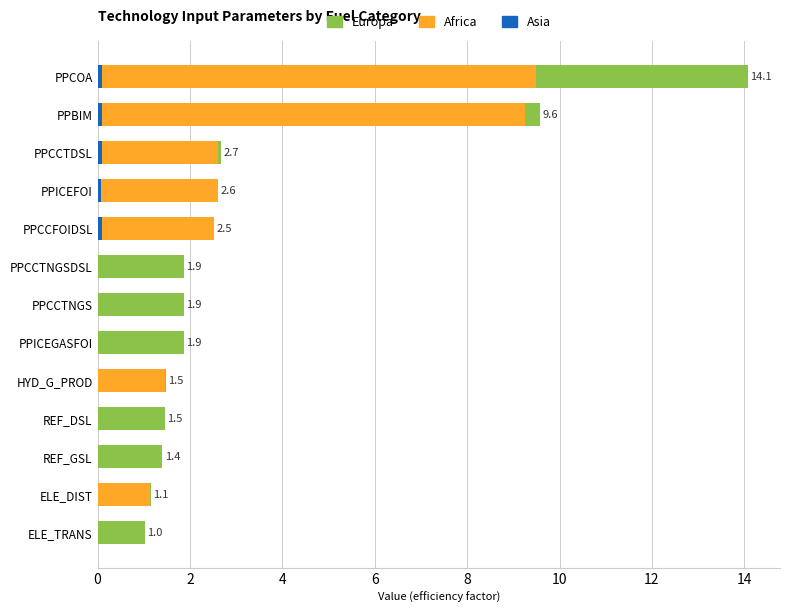

What is the spread (max minus min) of values at HYD_G_PROD?

1.5